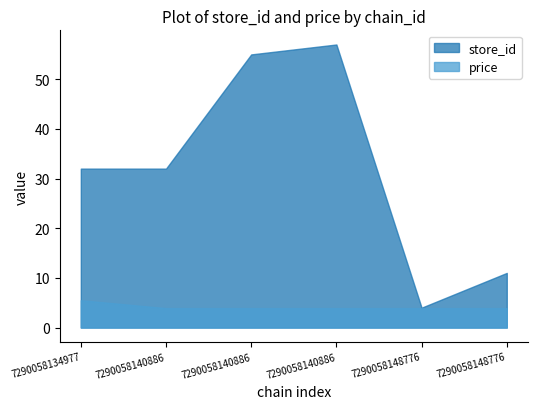

The price series shows 5.5 at 7290058134977. True or false?

True